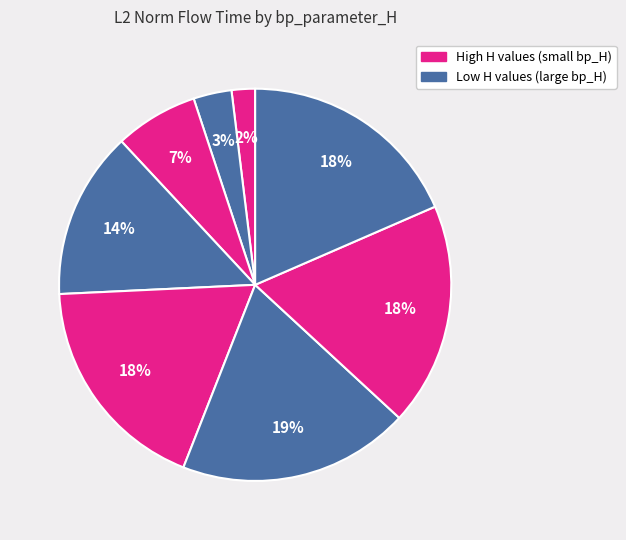

How many slices are in this pie chart?

8